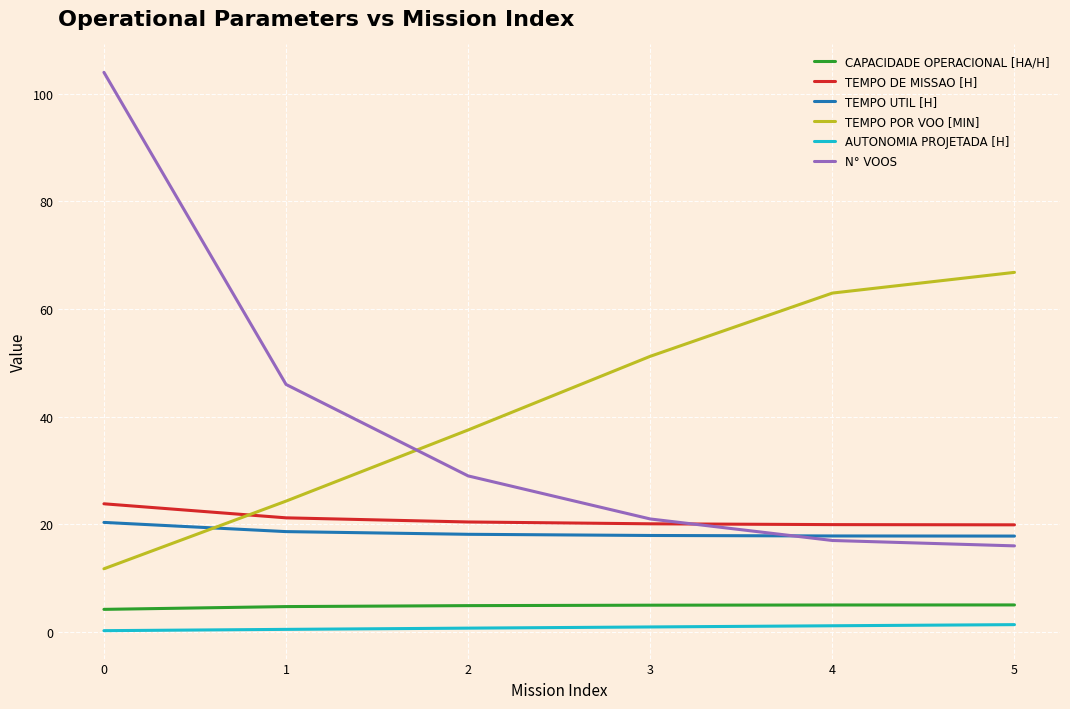

What is the maximum value shown in the chart?

104.0